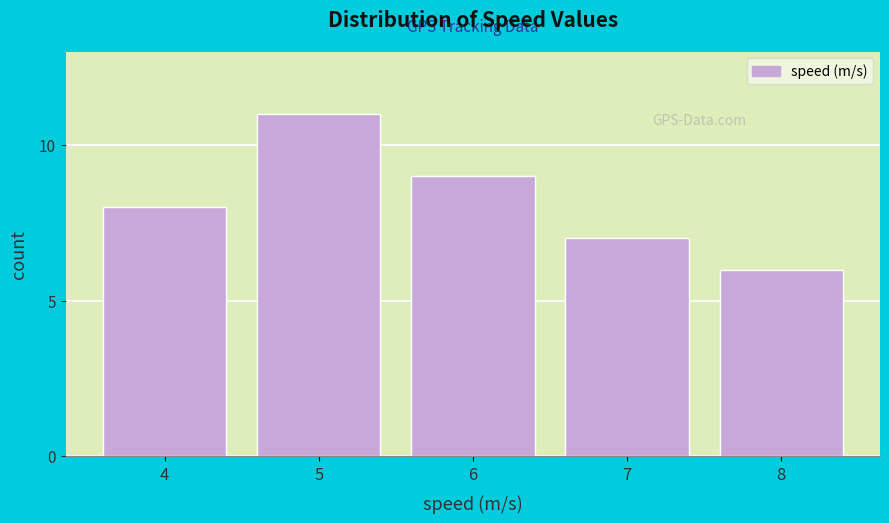

Reading left to right, what are all the values shown in this chart?

8	11	9	7	6